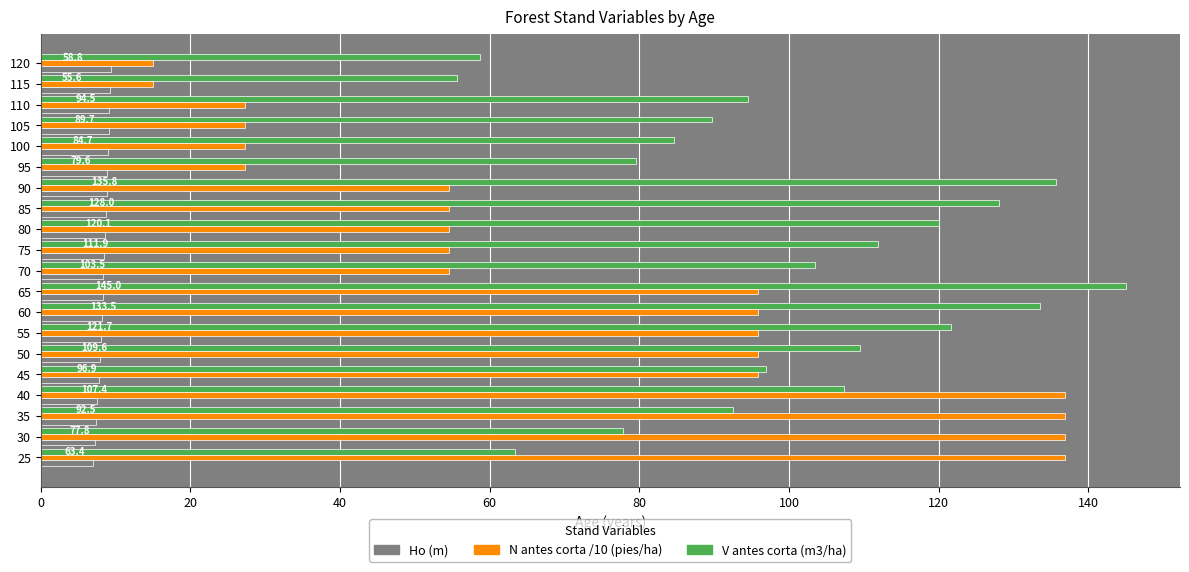

What is the maximum value shown in the chart?

145.0